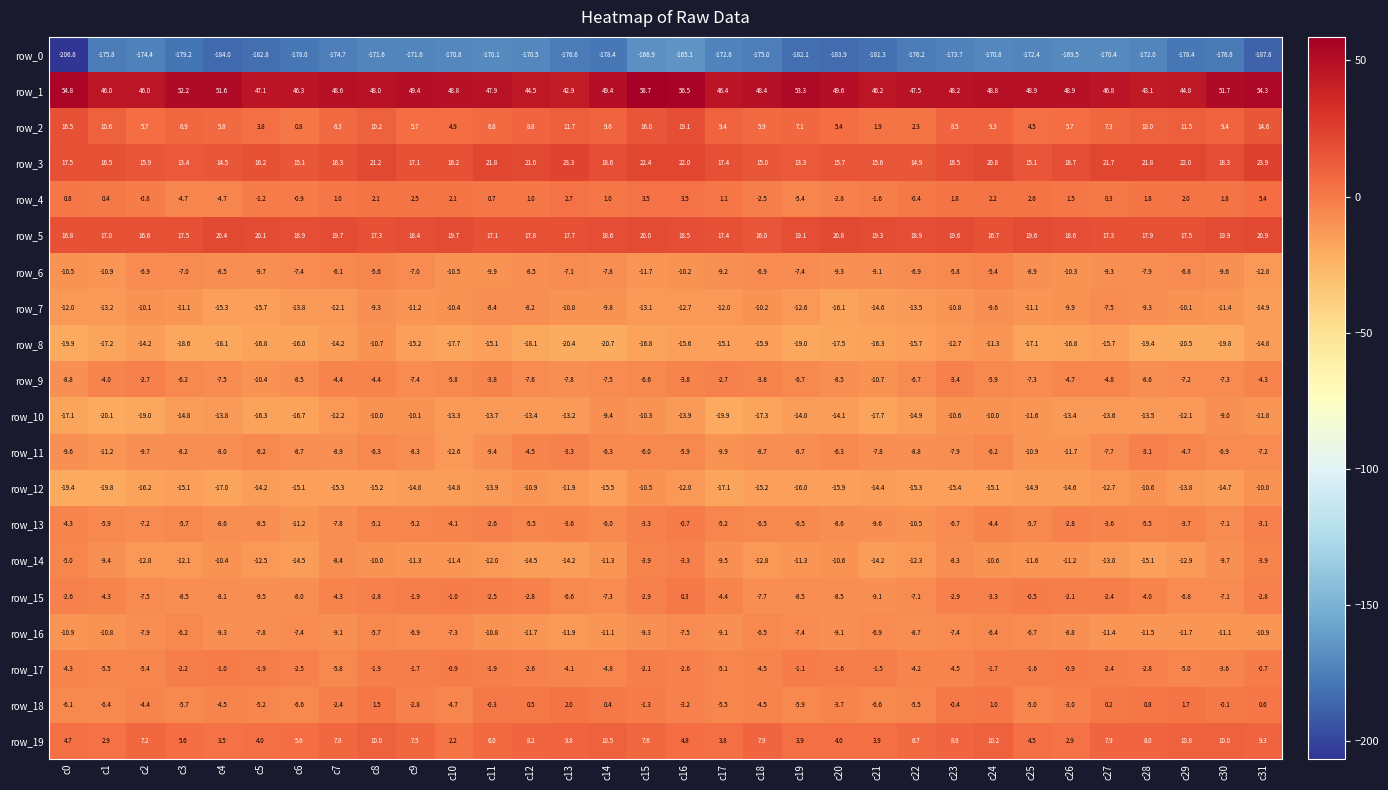

At which category is the sum across all series the highest?

c16